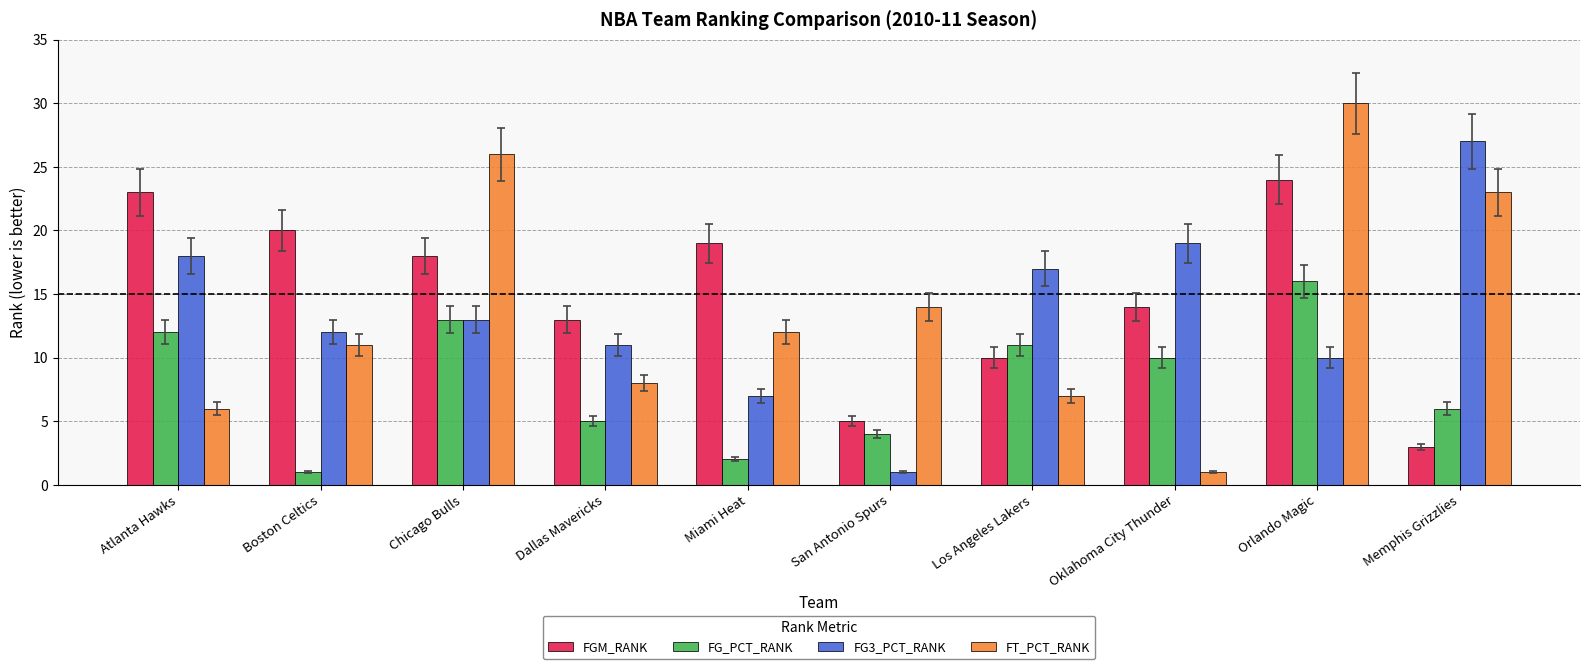

Which series has the widest spread of values?

FT_PCT_RANK